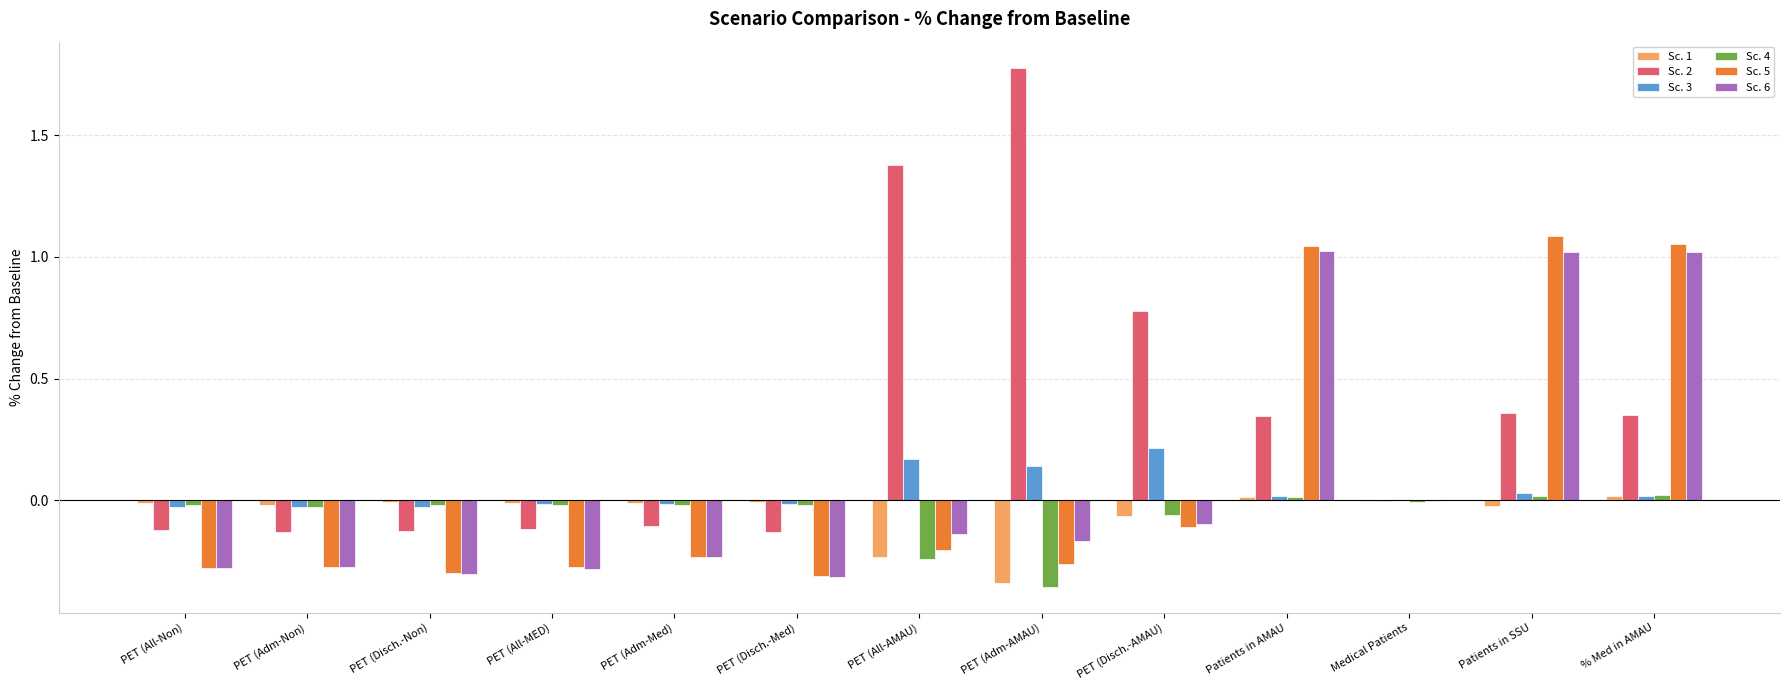

What is the sum of all Sc. 4 values?

-0.7